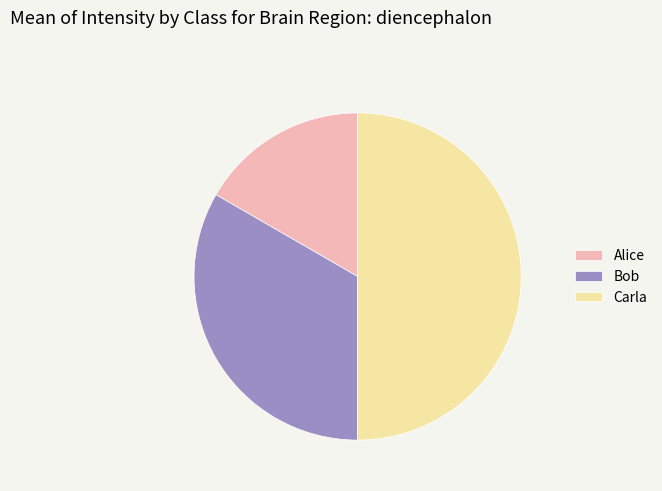

Approximately how many times larger is the value at Bob compared to Alice?

2.0